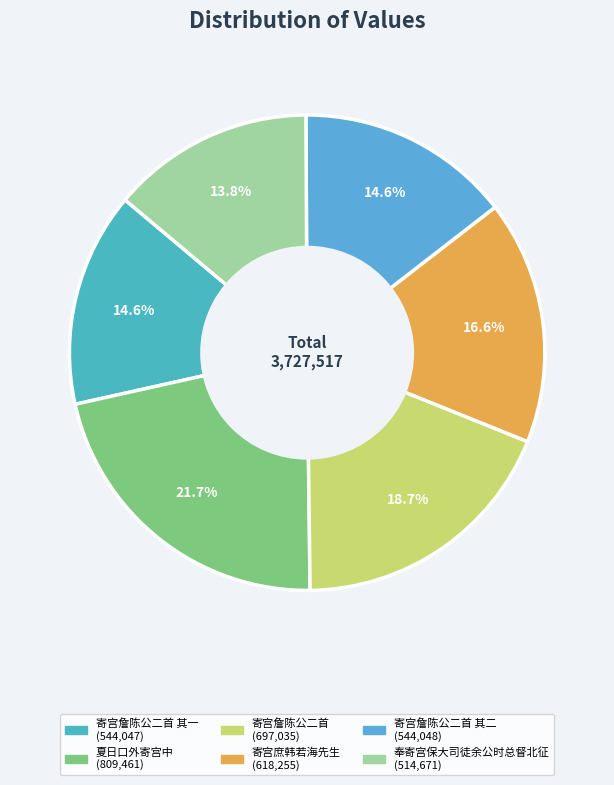

Which category has the smallest portion of the pie?

奉寄宫保大司徒余公时总督北征